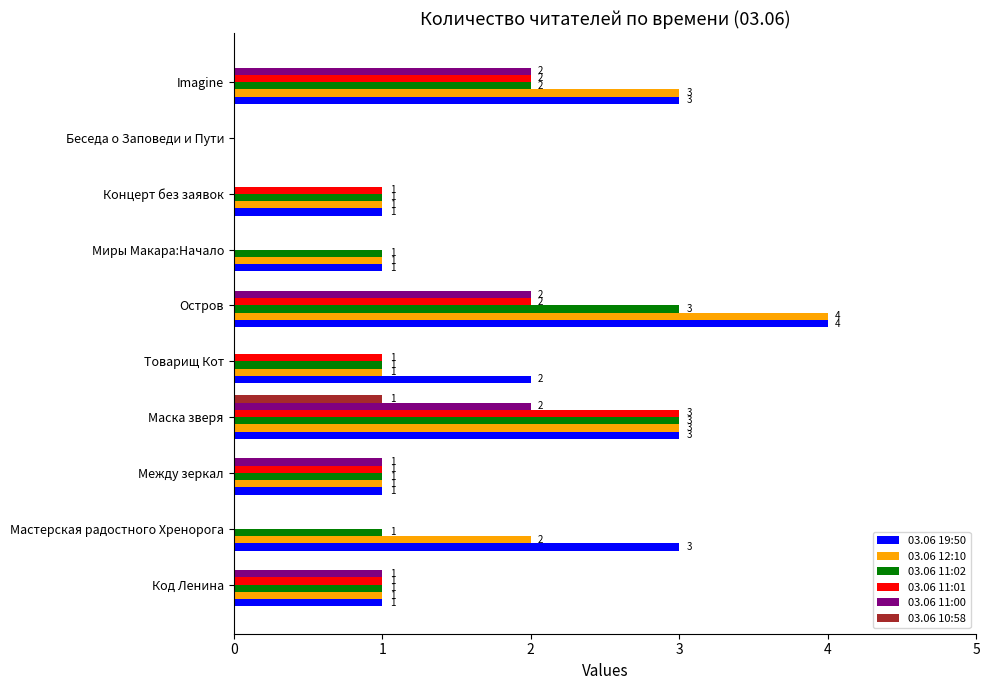

Which series has the largest total across all categories?

03.06 19:50